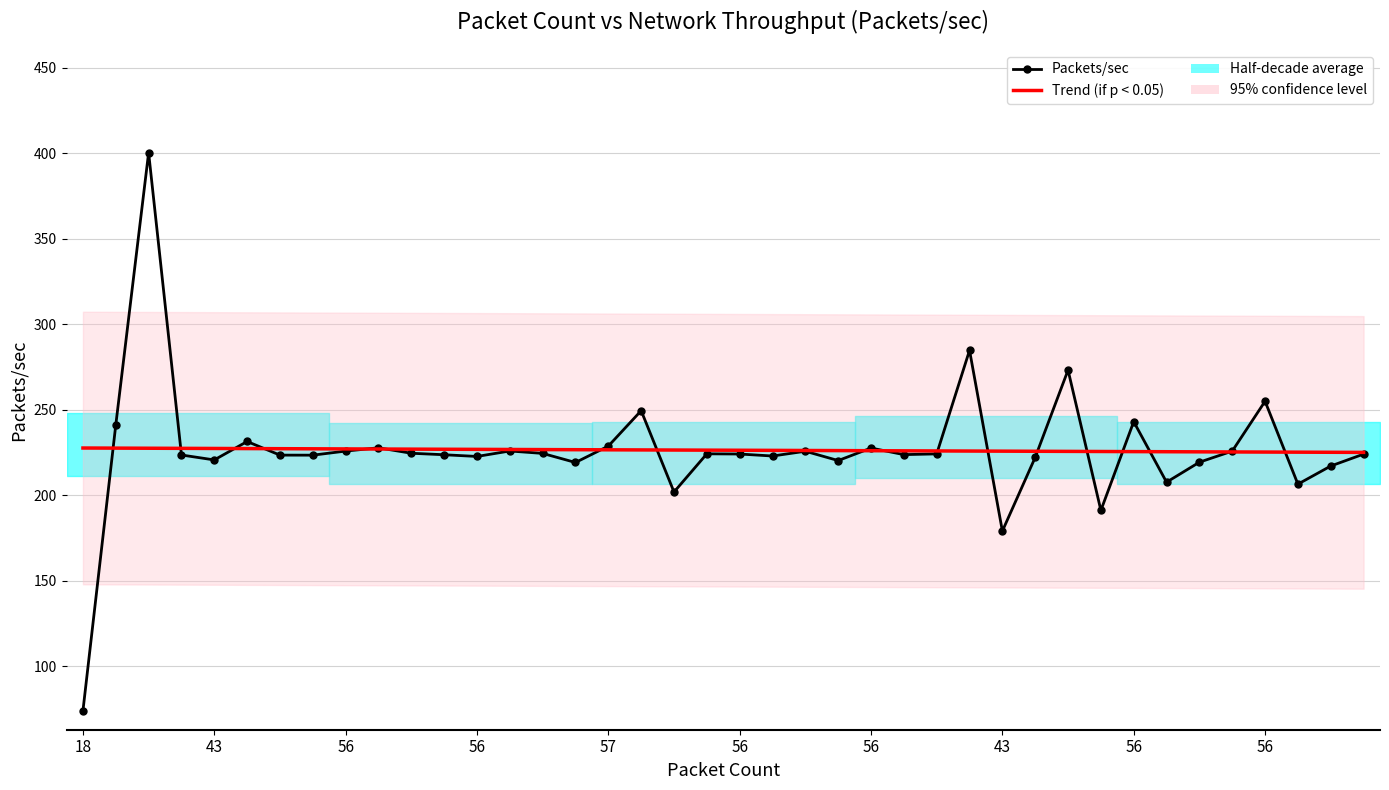

What is the minimum value for Trend (if p < 0.05)?

225.1